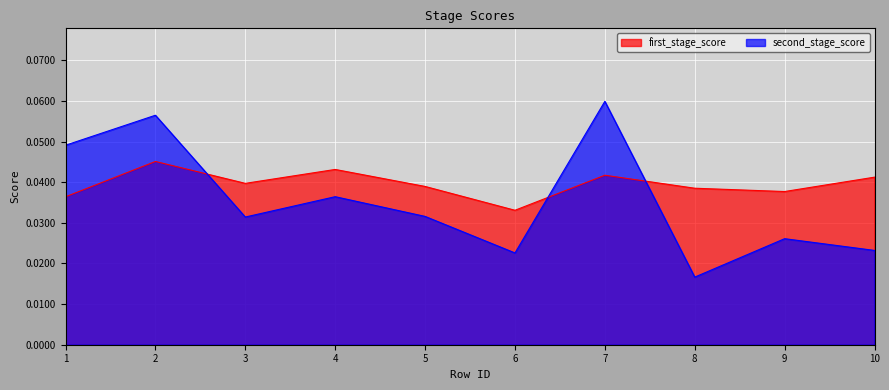

At 8, list the series in order from largest to smallest.

first_stage_score, second_stage_score